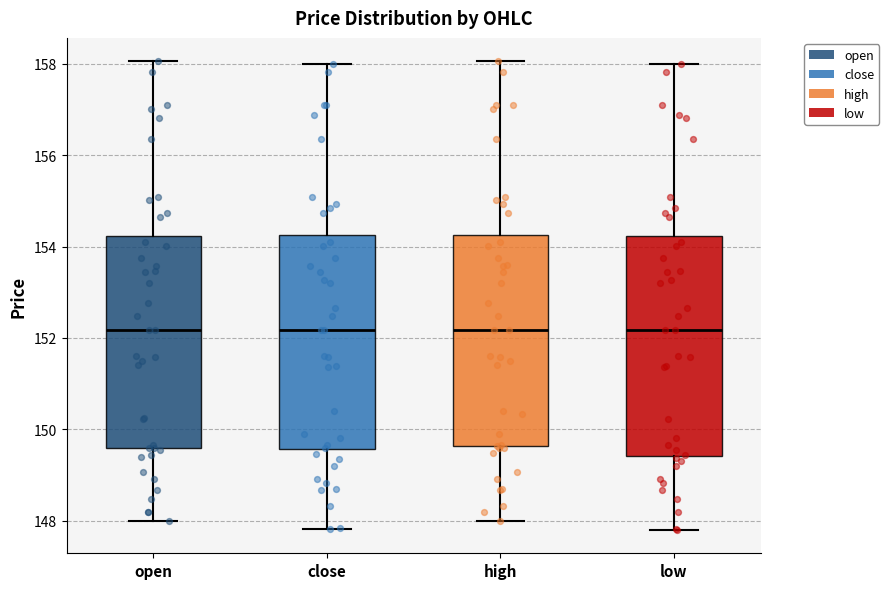

Reading left to right, transcribe this box plot: for each box, give where its median line is, the range the box spans, and where its two whiskers end, as read against the y-axis. The values are not printed on the chart, so give them approximately, as read against the axis.

open: median 152.2, box 149.6 to 154.2, whiskers 148.0 to 158.0
close: median 152.2, box 149.6 to 154.2, whiskers 147.8 to 158.0
high: median 152.2, box 149.6 to 154.2, whiskers 148.0 to 158.0
low: median 152.2, box 149.4 to 154.2, whiskers 147.8 to 158.0